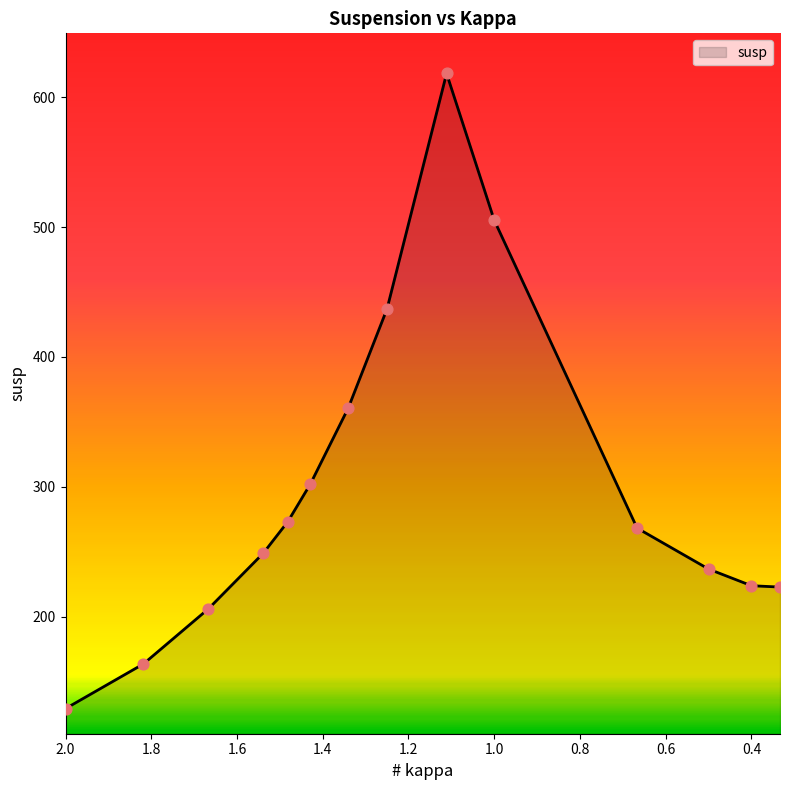

Between 0.5 and 1.818182, which is larger?

0.5